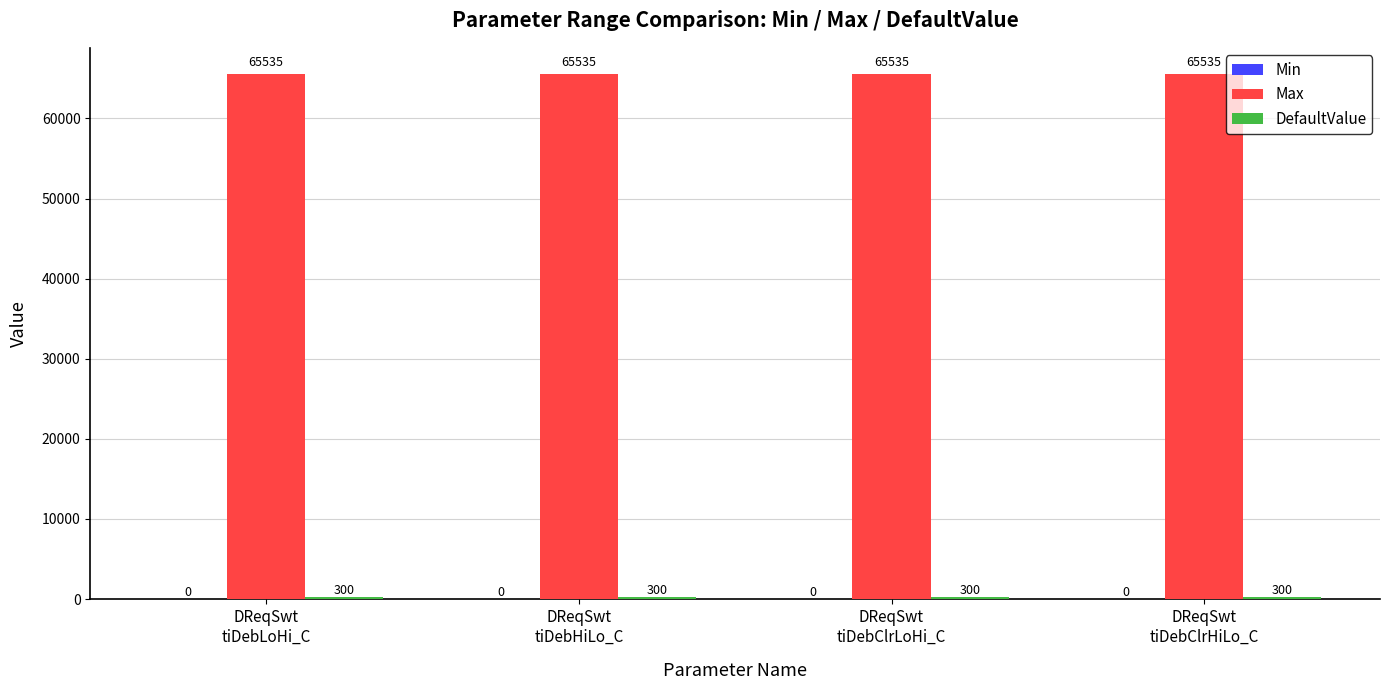

How many bars are there in total?

8